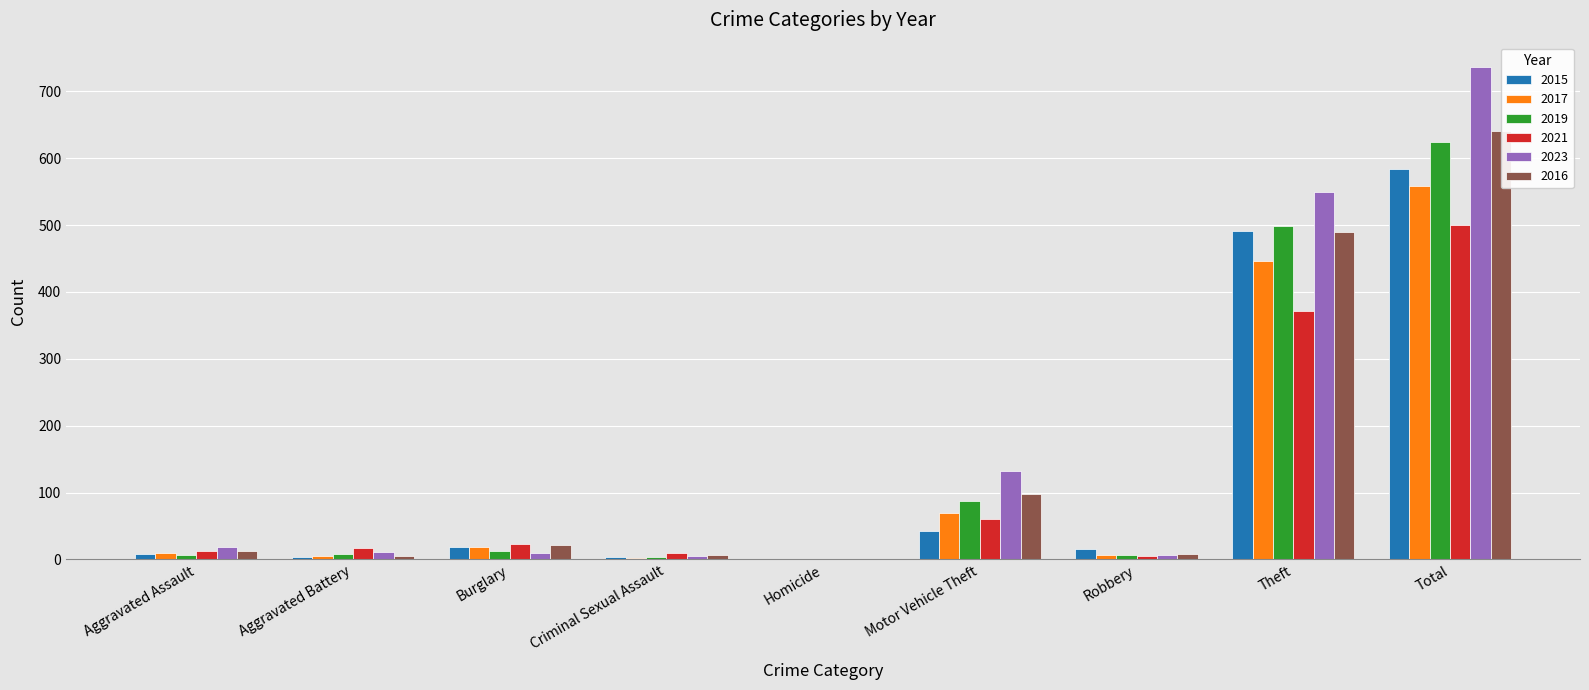

Which category has the lowest value in the 2017 series?

Homicide